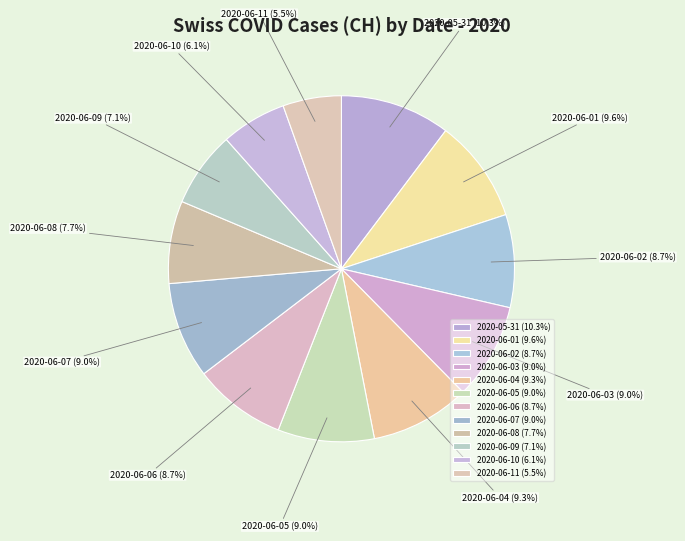

To the nearest percent, what portion does 2020-06-09 represent?

7%